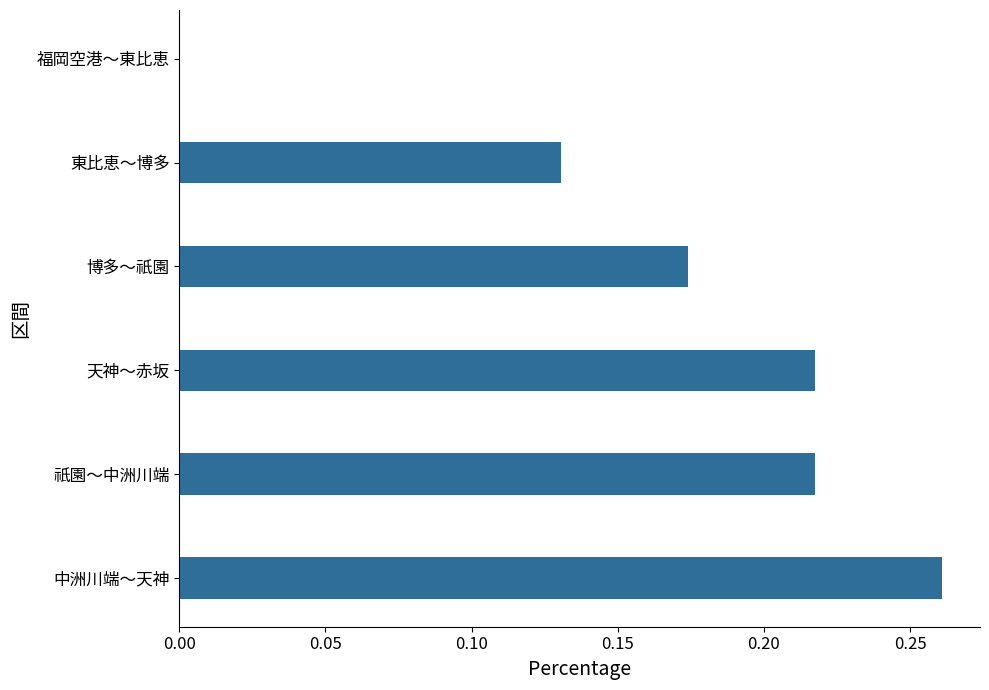

Is it true that the value at 福岡空港～東比恵 is 0.0?

True